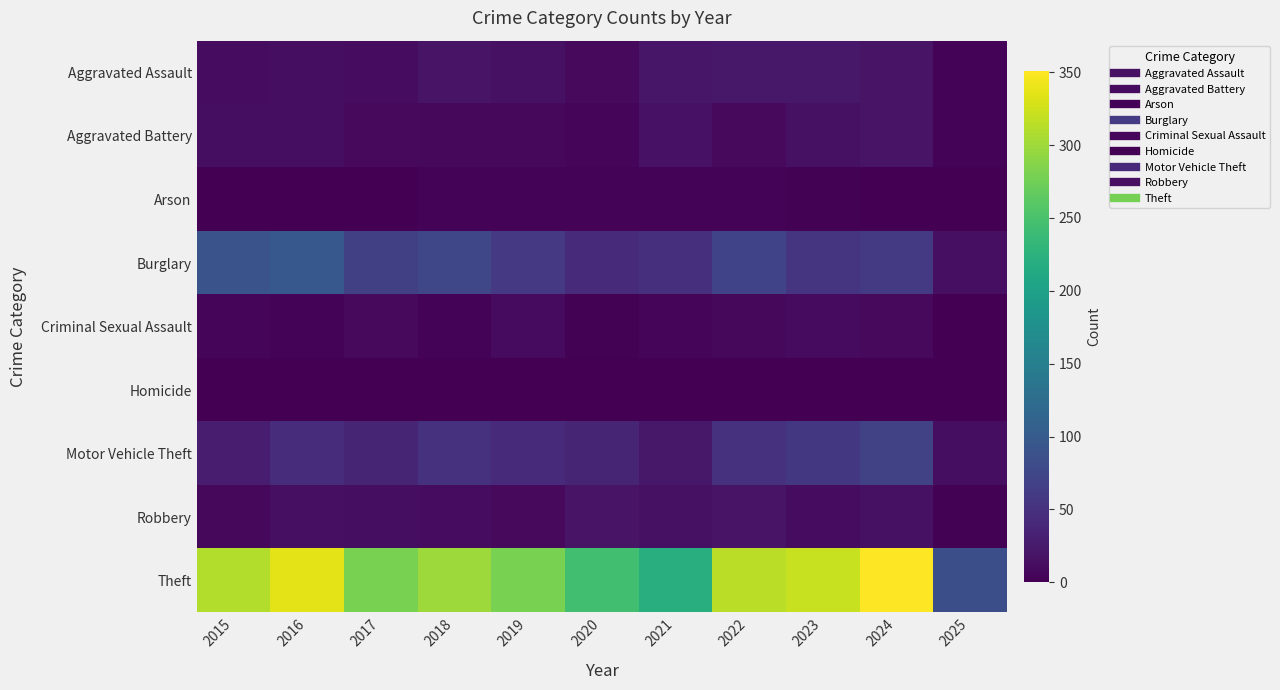

At how many categories does at least one series exceed 170?

10